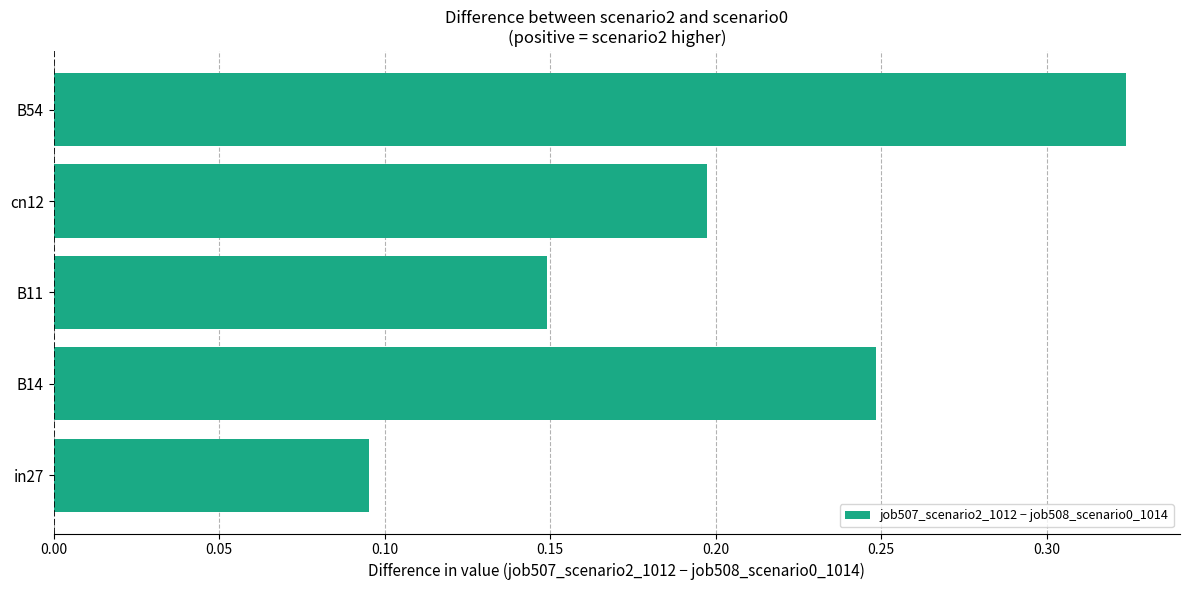

How many values are between 0 and 1?

5